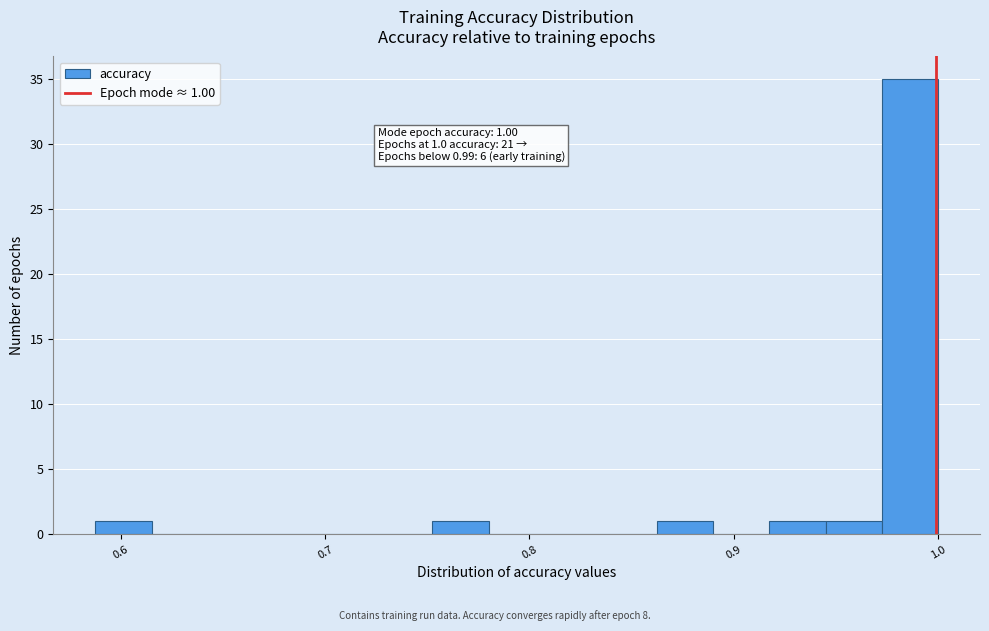

Around what value on the x-axis is the tallest bar? Give the approximate position of its centre, as read against the axis.

0.99